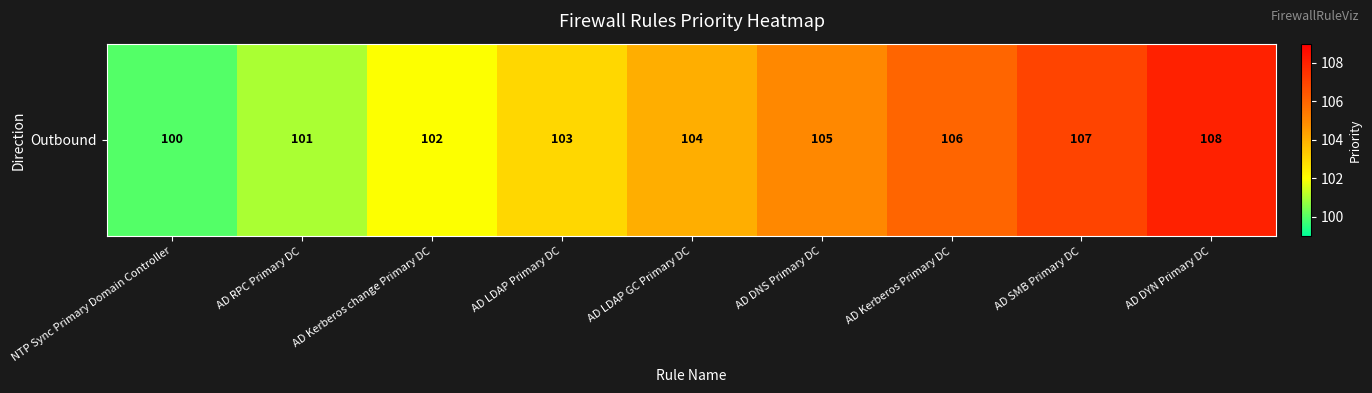

Rank the categories by value from highest to lowest.

AD DYN Primary DC, AD SMB Primary DC, AD Kerberos Primary DC, AD DNS Primary DC, AD LDAP GC Primary DC, AD LDAP Primary DC, AD Kerberos change Primary DC, AD RPC Primary DC, NTP Sync Primary Domain Controller